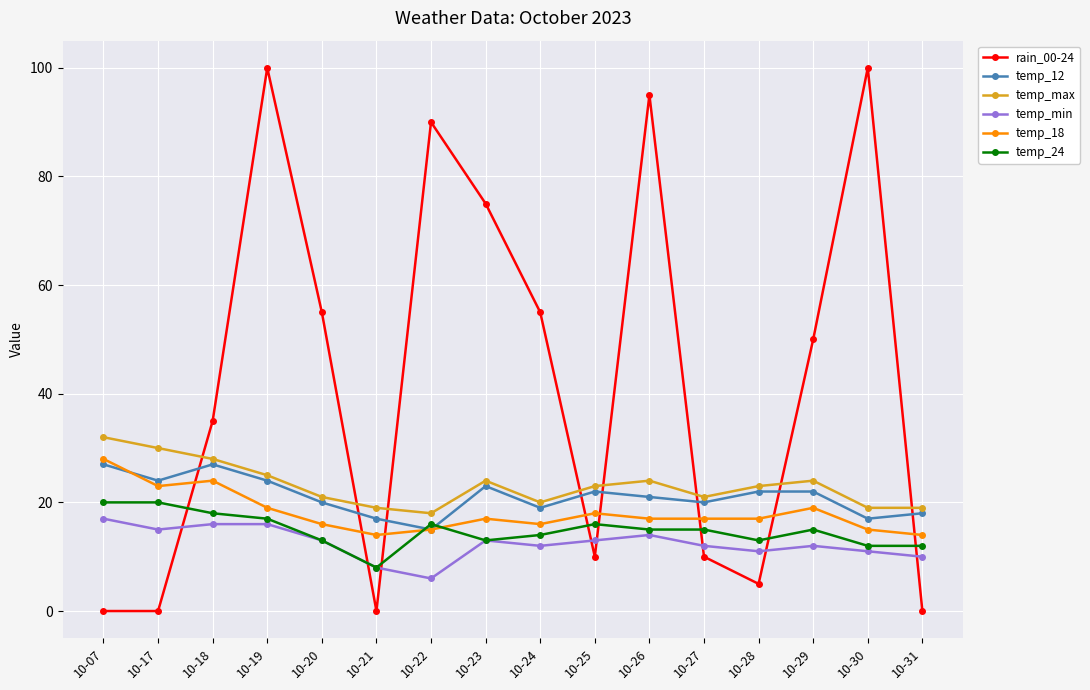

At how many categories does at least one series exceed 44?

8